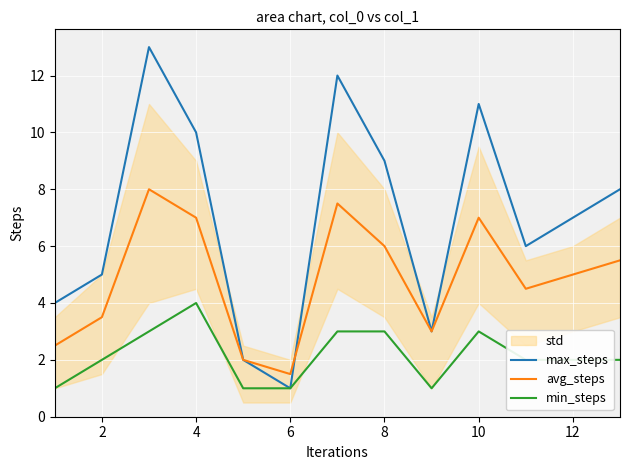

What is the minimum value for avg_steps?

1.5